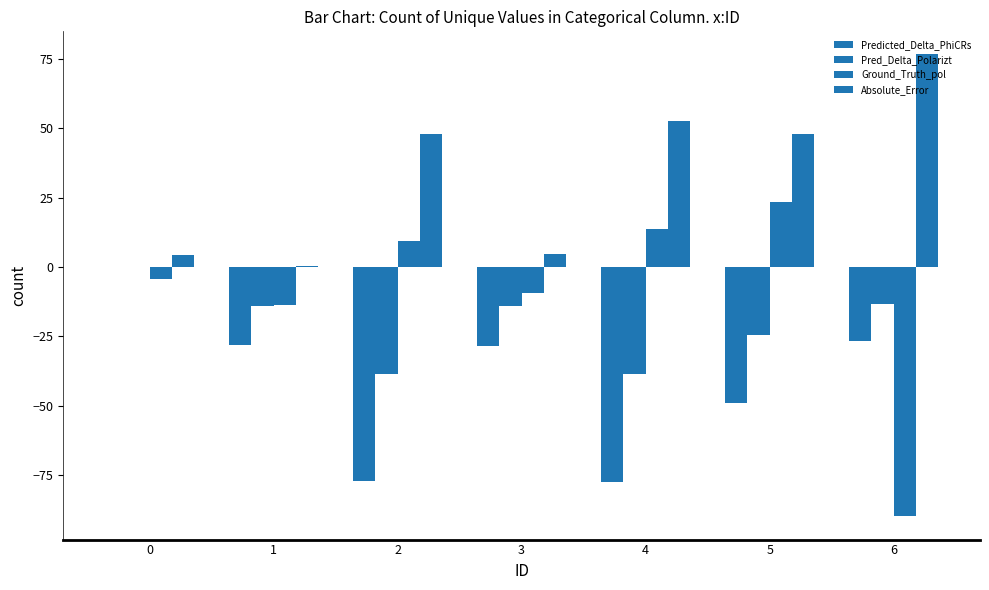

Which series changed the most between 2 and 3?

Predicted_Delta_PhiCRs